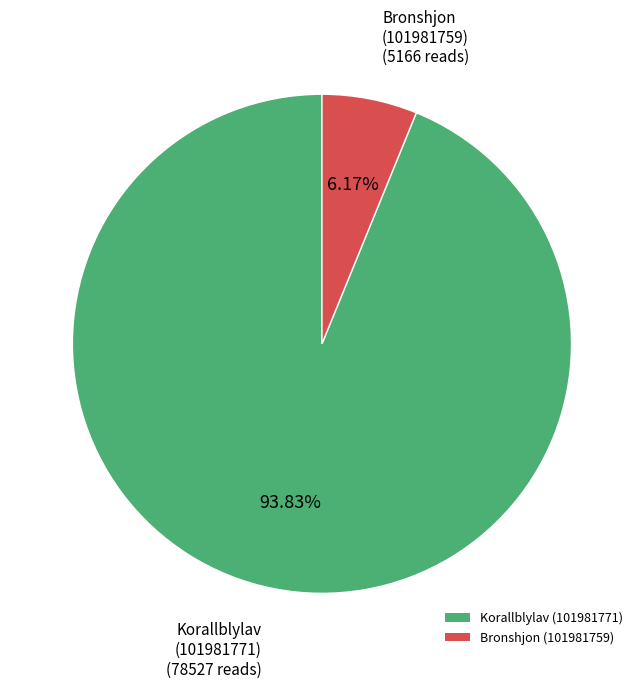

How many slices are in this pie chart?

2